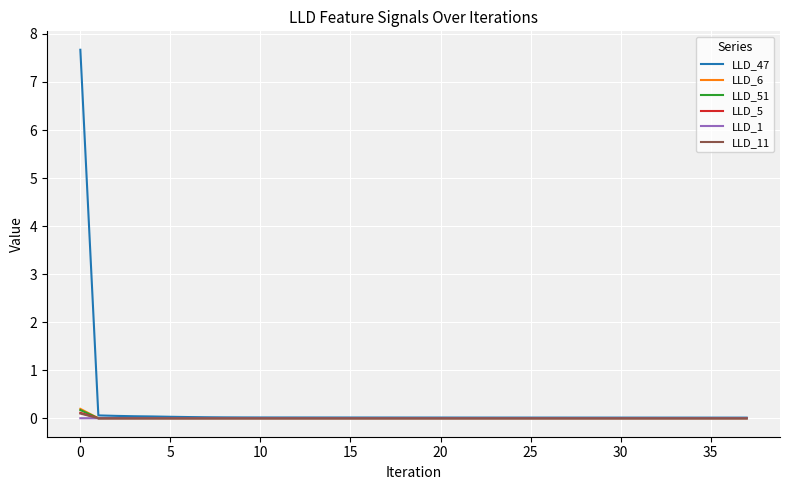

What is the maximum value for LLD_51?

0.2